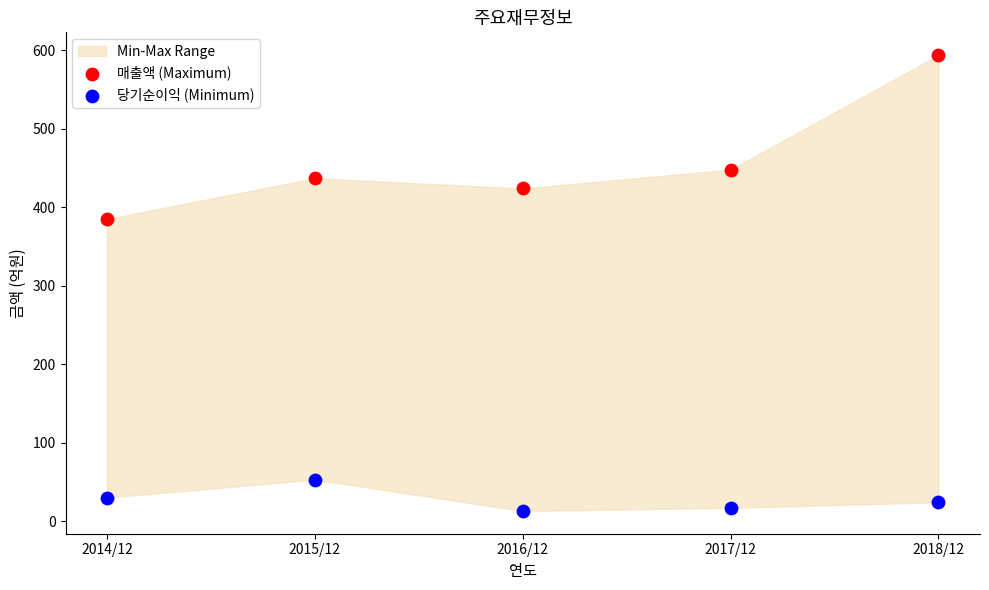

Which series contains the highest Y value?

매출액 (Maximum)